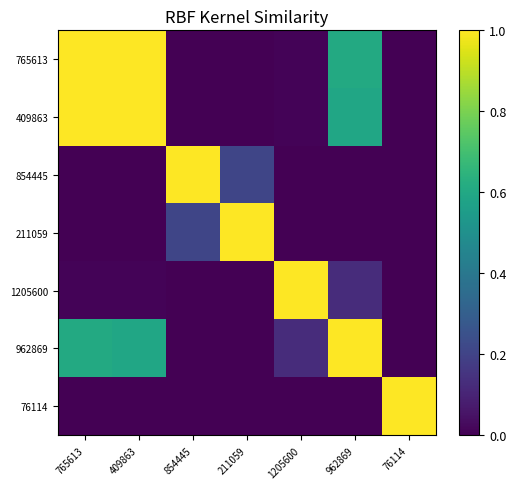

Reading left to right, transcribe all the data shown in this chart.

765613: 765613=1.0	409863=1.0	854445=0.0	211059=0.0	1205600=0.0	962869=0.6	76114=0.0
409863: 765613=1.0	409863=1.0	854445=0.0	211059=0.0	1205600=0.0	962869=0.6	76114=0.0
854445: 765613=0.0	409863=0.0	854445=1.0	211059=0.2	1205600=0.0	962869=0.0	76114=0.0
211059: 765613=0.0	409863=0.0	854445=0.2	211059=1.0	1205600=0.0	962869=0.0	76114=0.0
1205600: 765613=0.0	409863=0.0	854445=0.0	211059=0.0	1205600=1.0	962869=0.1	76114=0.0
962869: 765613=0.6	409863=0.6	854445=0.0	211059=0.0	1205600=0.1	962869=1.0	76114=0.0
76114: 765613=0.0	409863=0.0	854445=0.0	211059=0.0	1205600=0.0	962869=0.0	76114=1.0